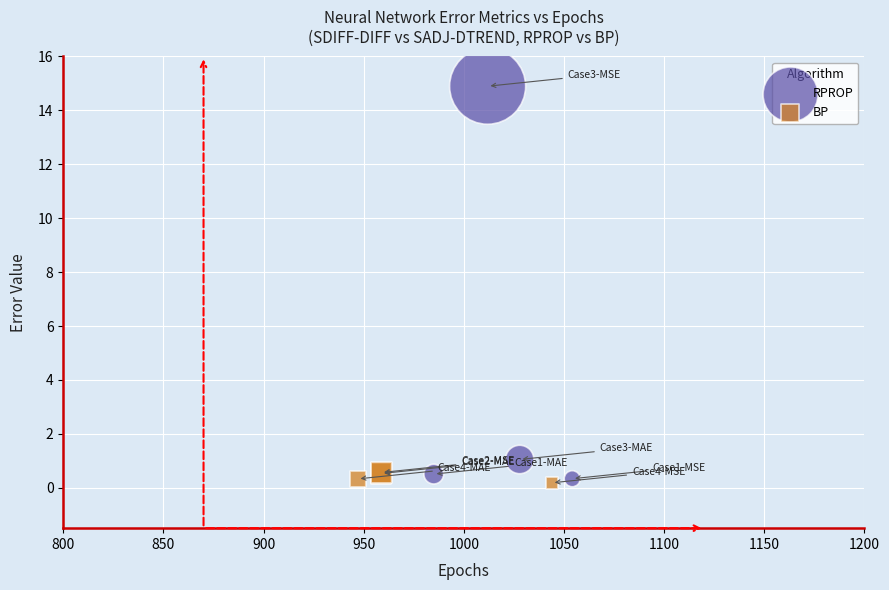

Which series reaches the maximum Y coordinate?

RPROP